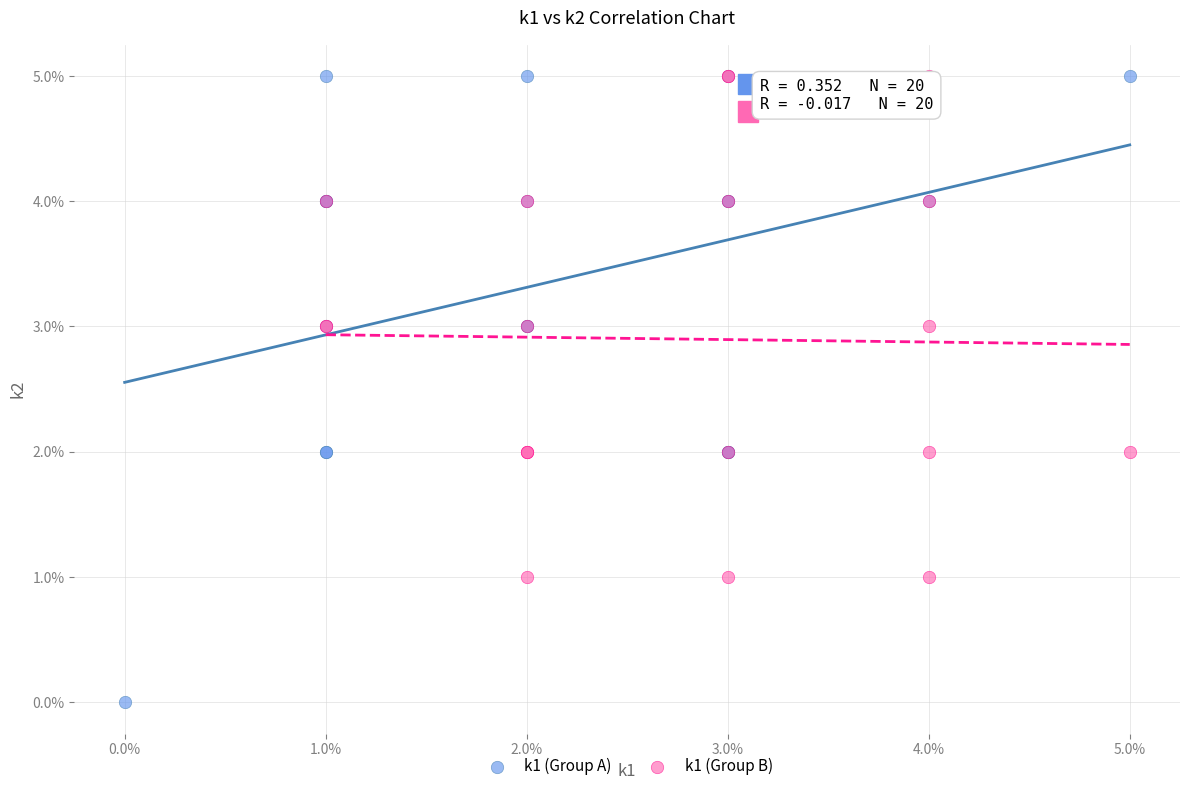

Which series contains the lowest Y value?

k1 (Group A)